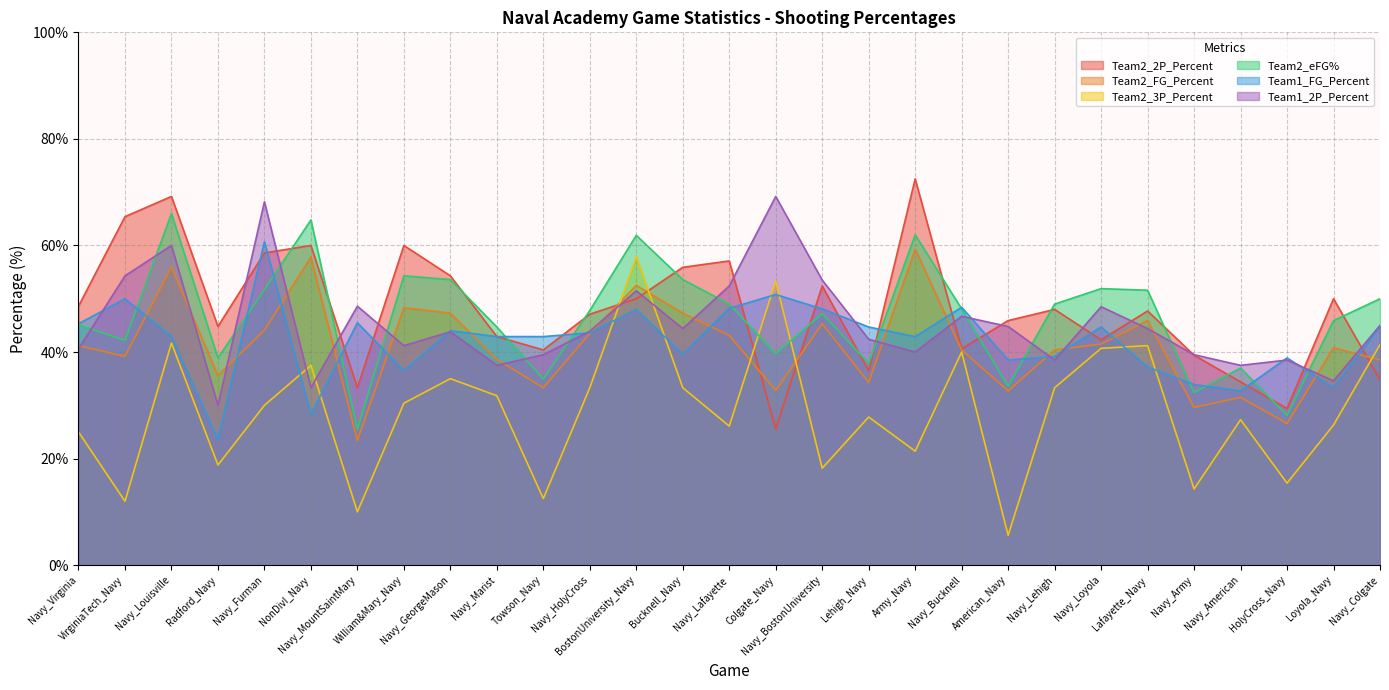

Which has a higher value, Lafayette_Navy or Lehigh_Navy?

Lafayette_Navy